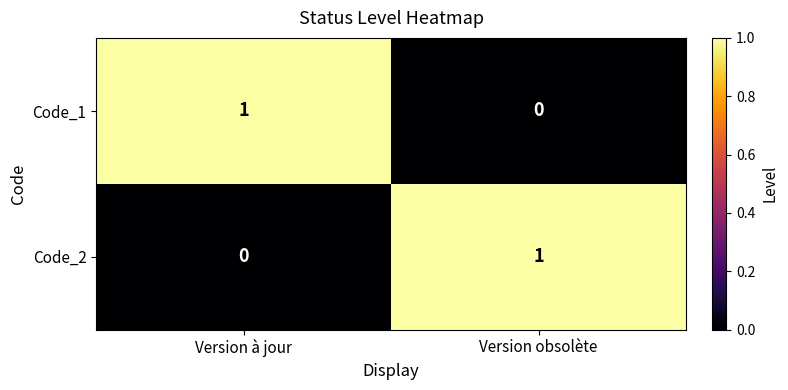

Reading left to right, transcribe all the data shown in this chart.

Code_1: Version à jour=1	Version obsolète=0
Code_2: Version à jour=0	Version obsolète=1